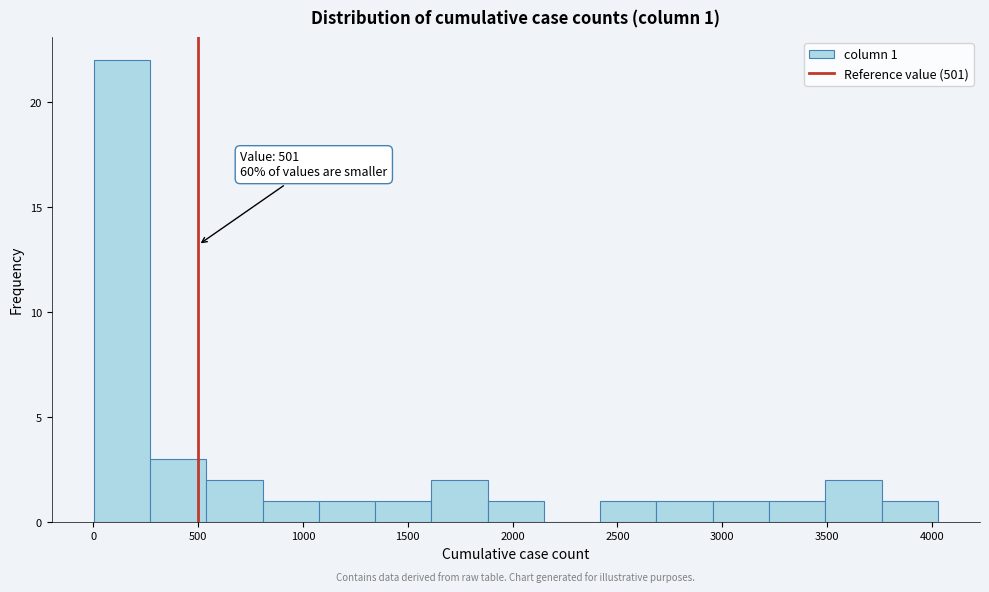

Over which range of the x-axis is the bar tallest?

0 to 250